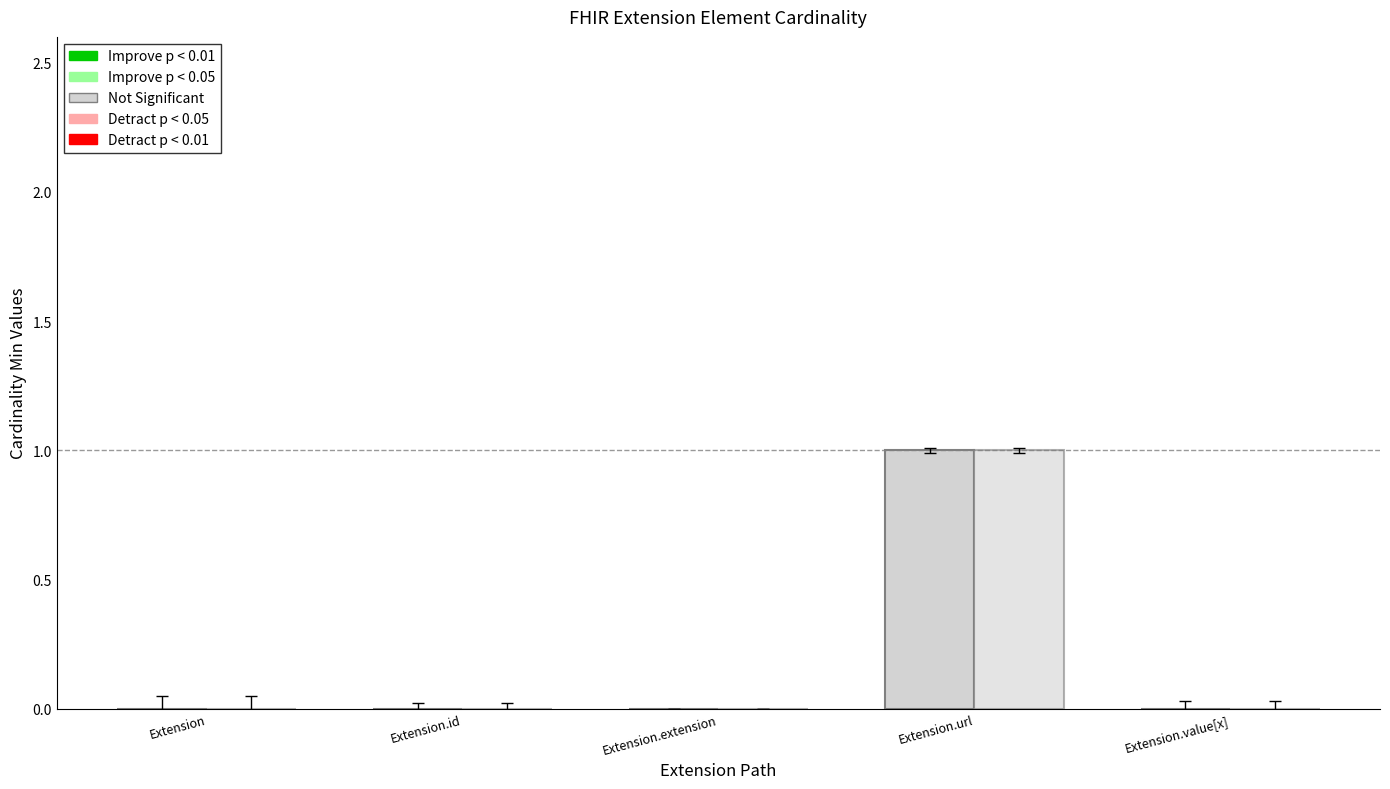

What is the maximum value shown in the chart?

1